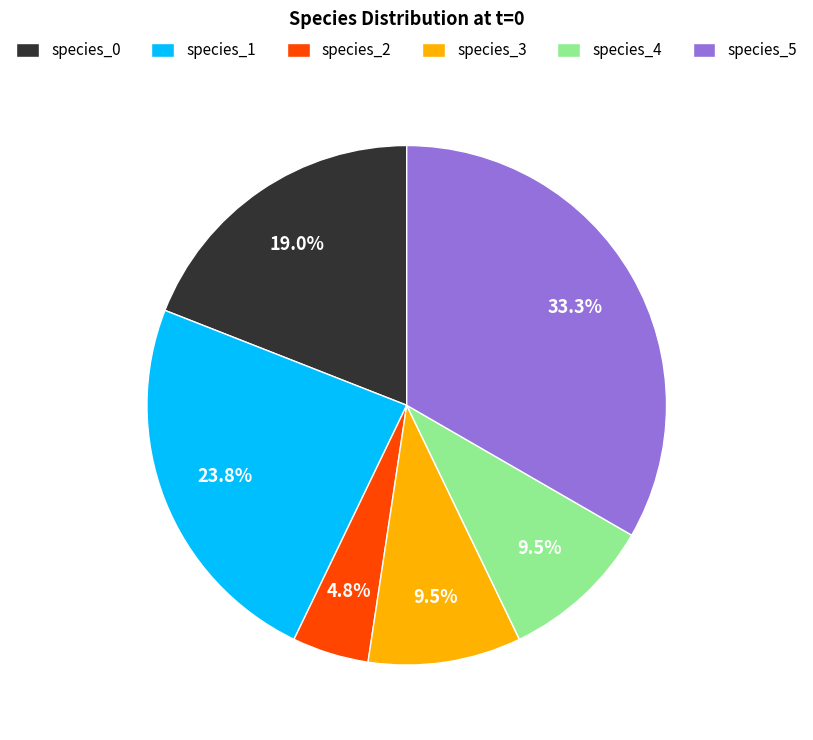

Combined, do species_3 and species_2 account for over 50%?

No